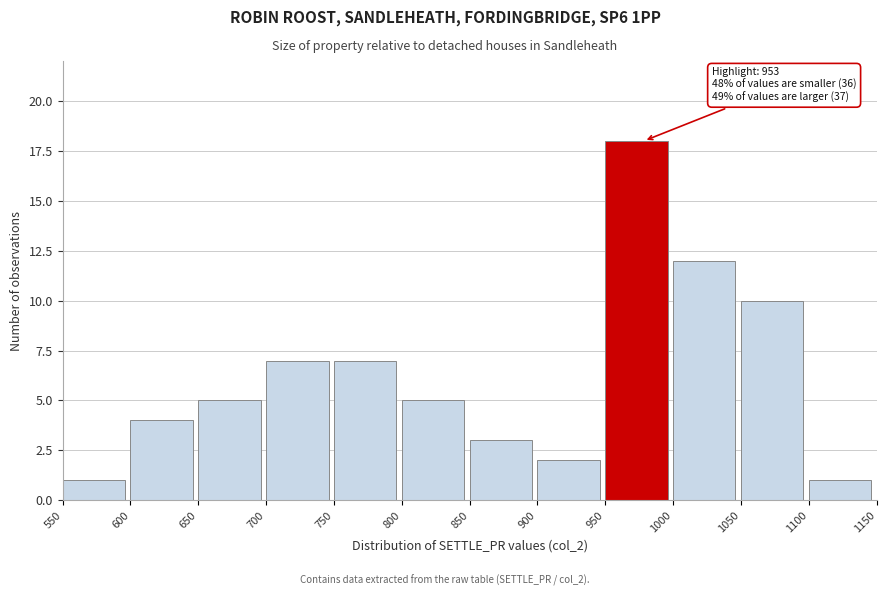

Over which range of the x-axis is the bar tallest?

950 to 1000